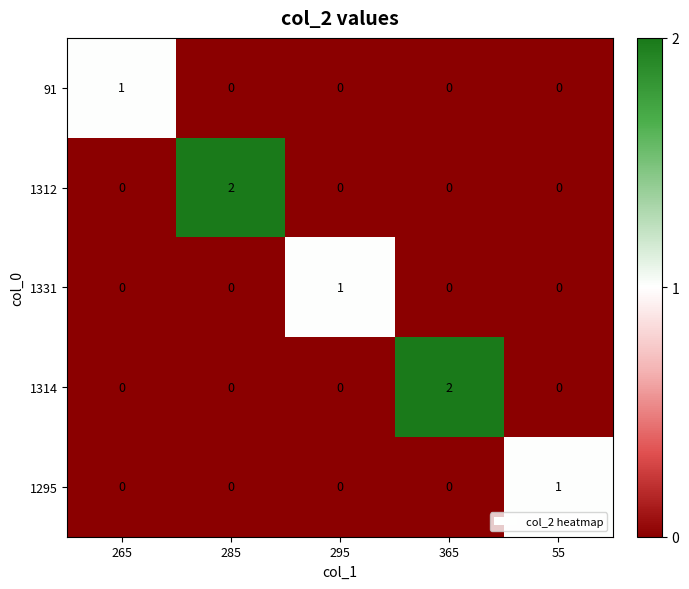

Is the value of 1314 at 365 greater than the value of 1331 at 295?

Yes